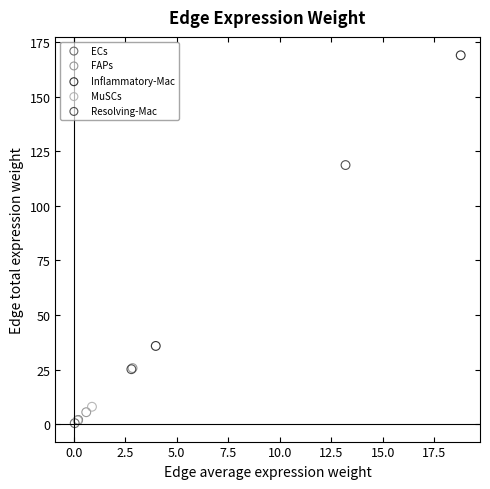

Which series contains the highest Y value?

Inflammatory-Mac